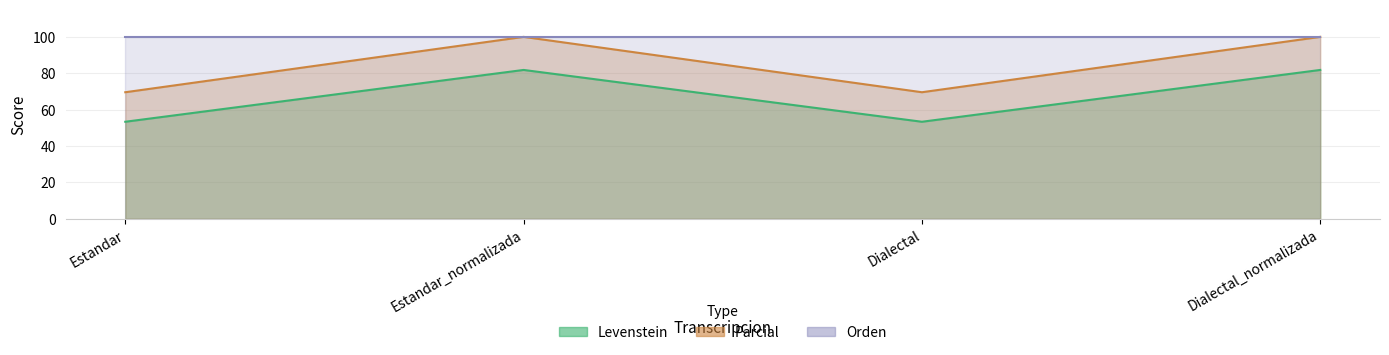

Which series has the largest range (max minus min)?

Levenstein